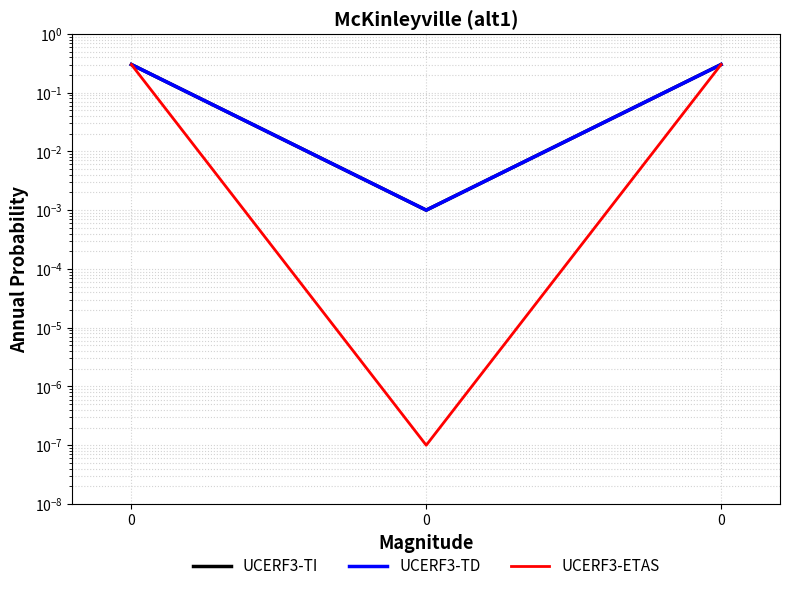

What are all the series names shown in the legend?

UCERF3-TI, UCERF3-TD, UCERF3-ETAS